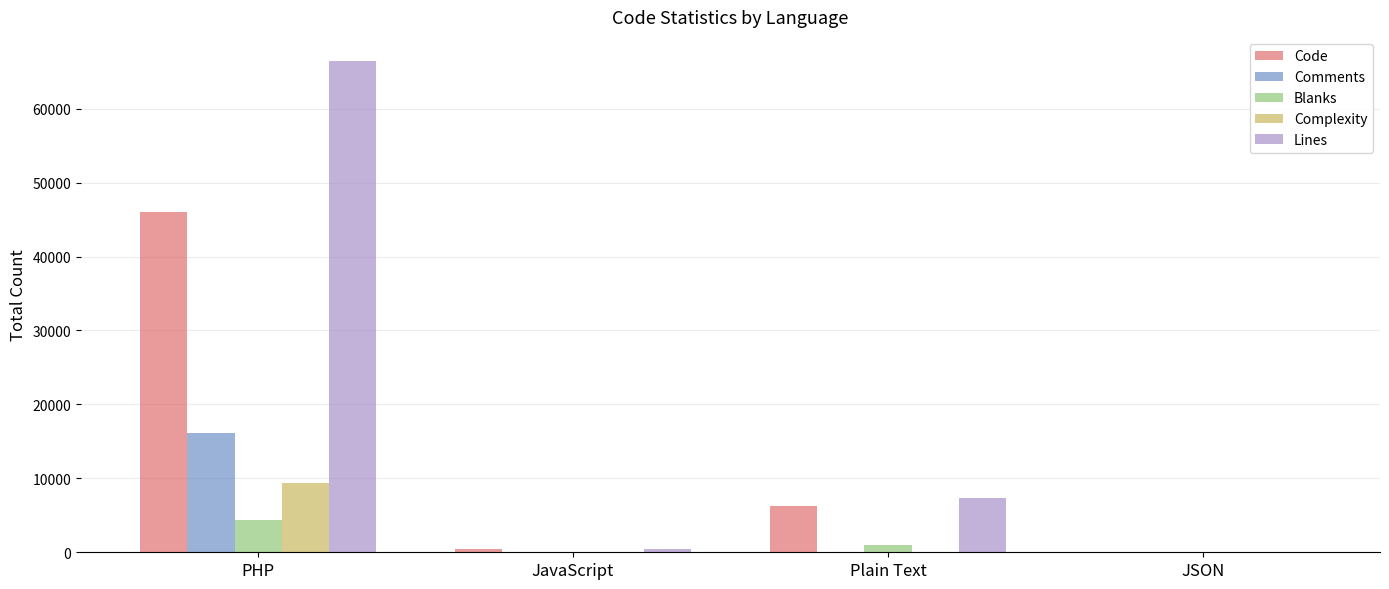

The Blanks series shows 2204 at JSON. True or false?

False